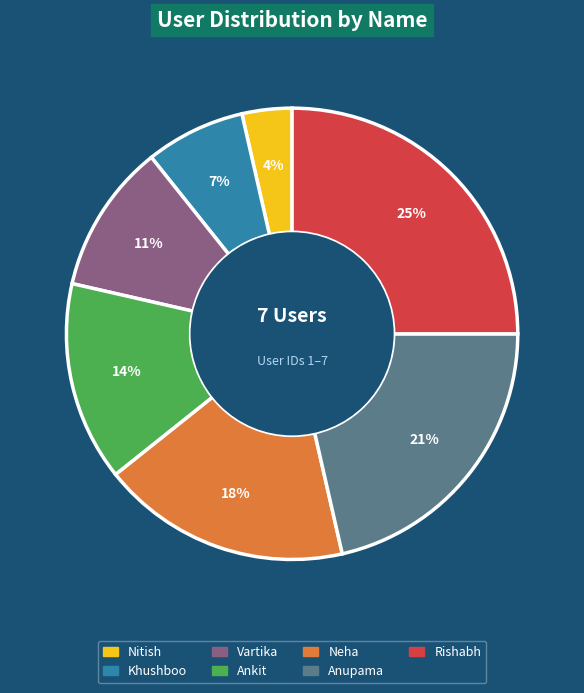

The Rishabh slice represents 25% of the pie. True or false?

True